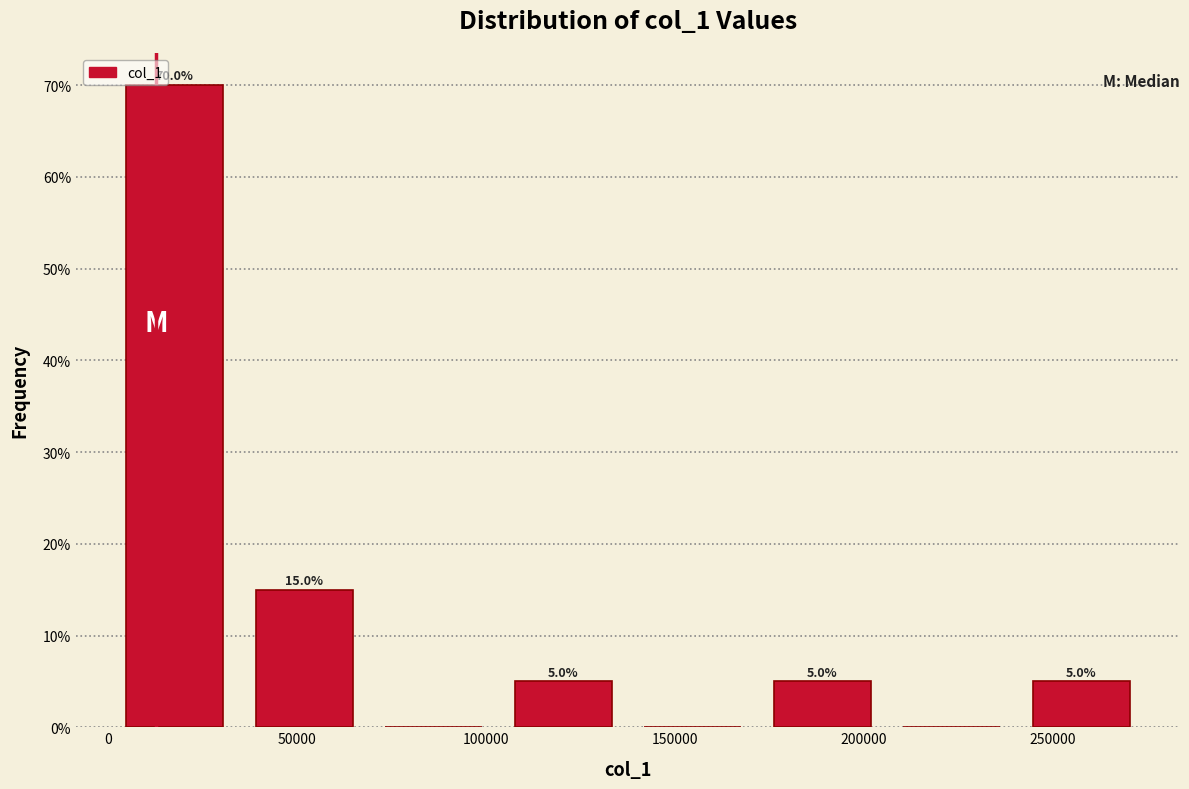

Over which range of the x-axis is the bar tallest?

0 to 35000